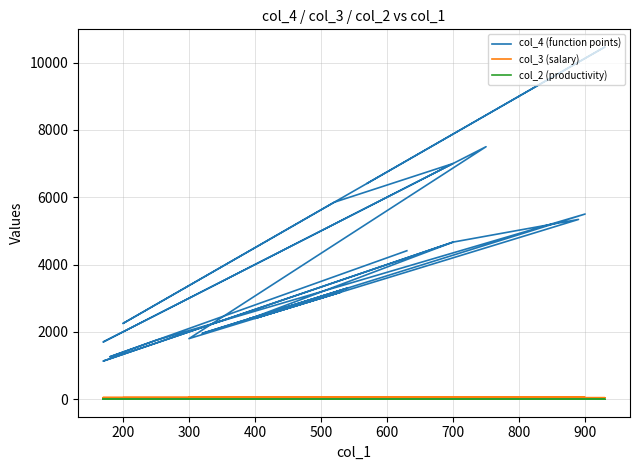

Is this an area chart (filled region under the line)?

No